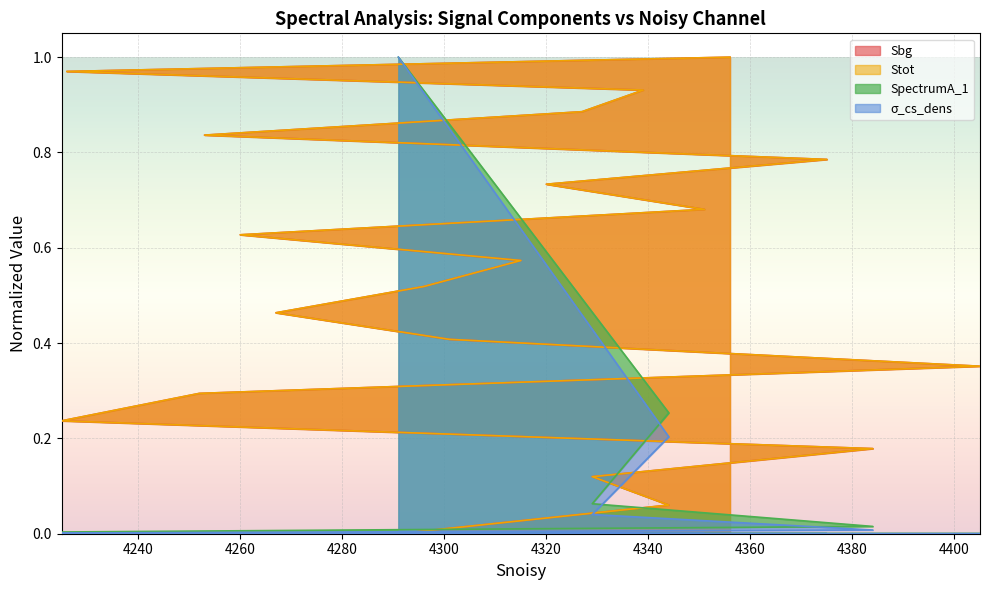

At which category is the sum across all series the highest?

4356